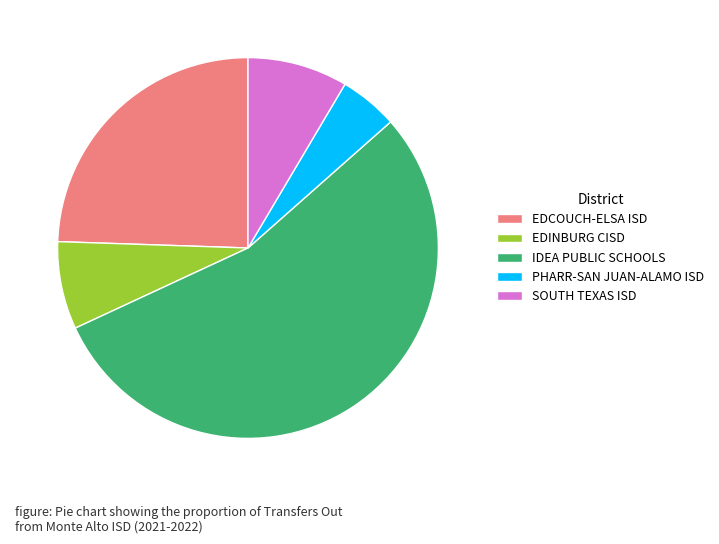

The EDCOUCH-ELSA ISD slice represents 24% of the pie. True or false?

True